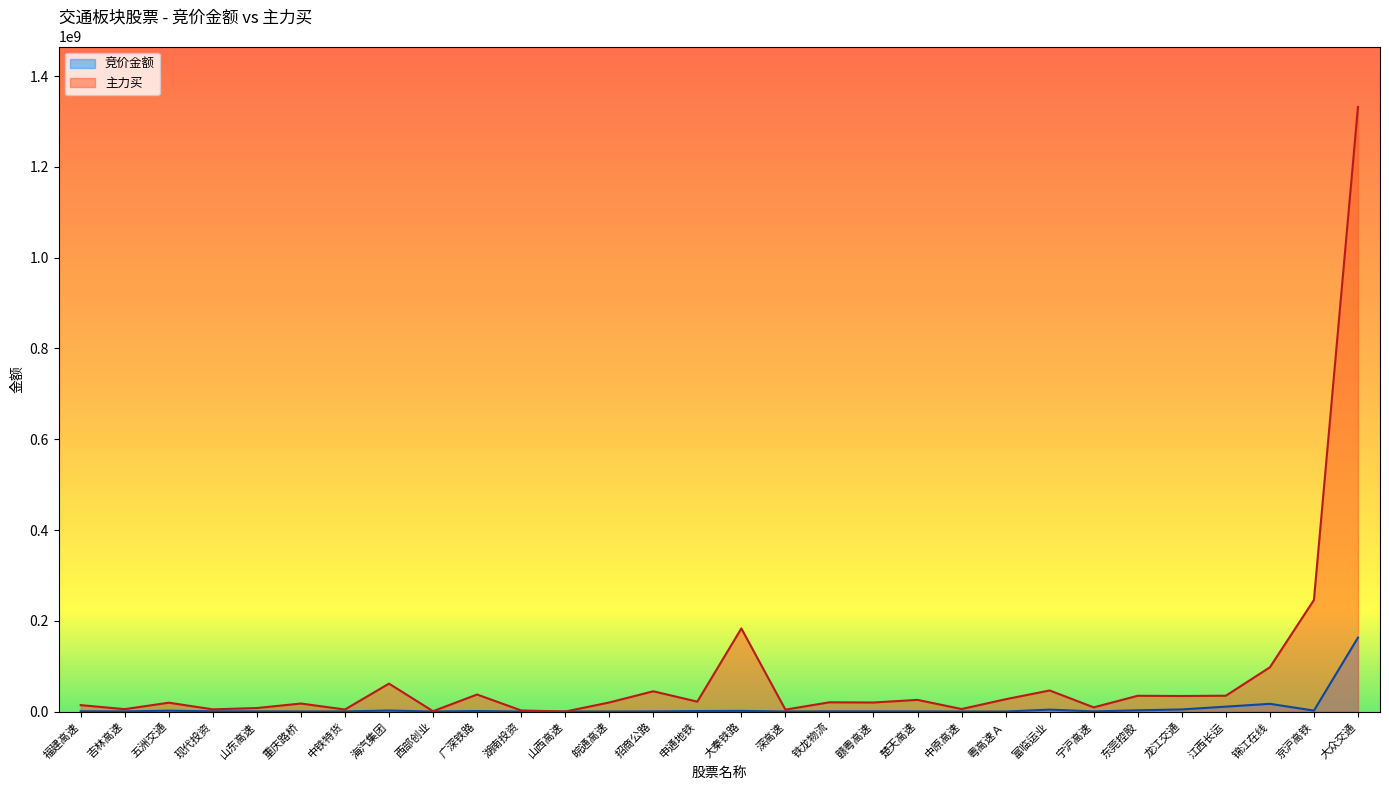

At which category is the sum across all series the highest?

大众交通